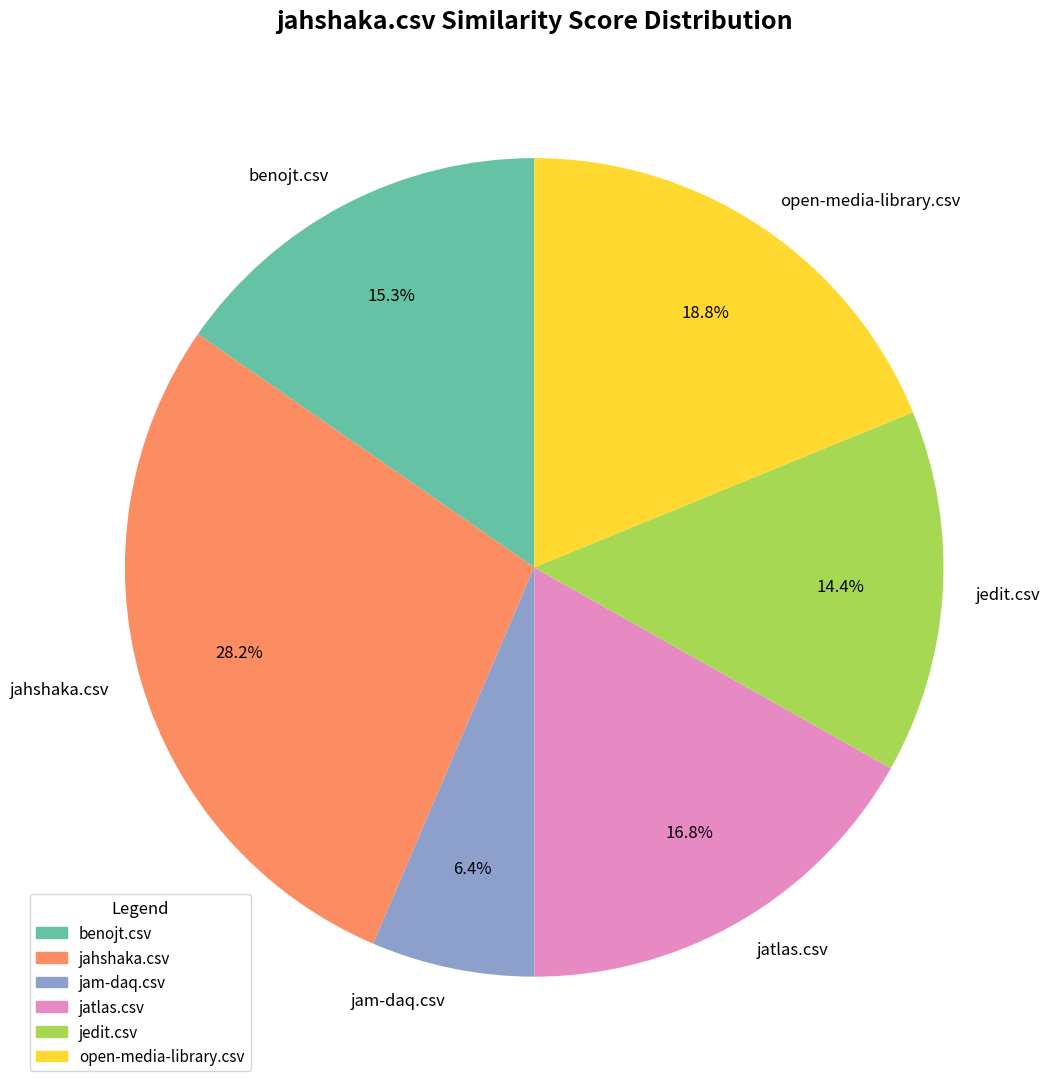

Rank the categories by value from lowest to highest.

jam-daq.csv, jedit.csv, benojt.csv, jatlas.csv, open-media-library.csv, jahshaka.csv